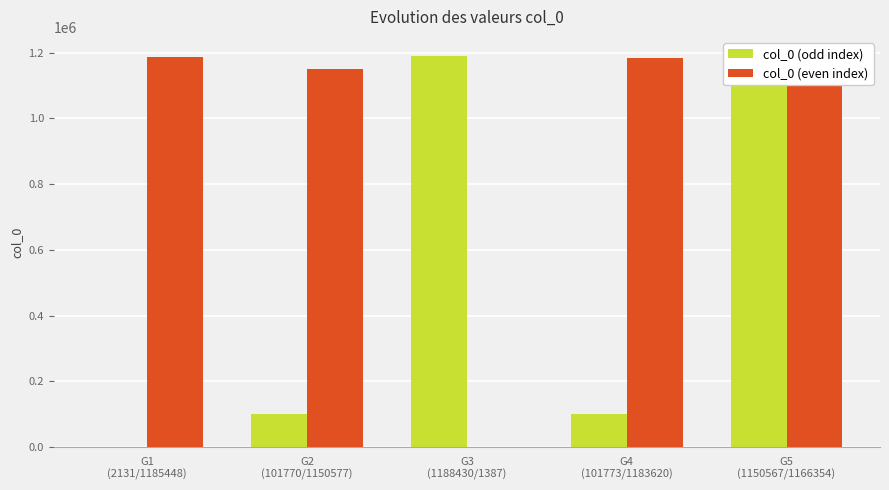

What is the greatest value displayed?

1188430